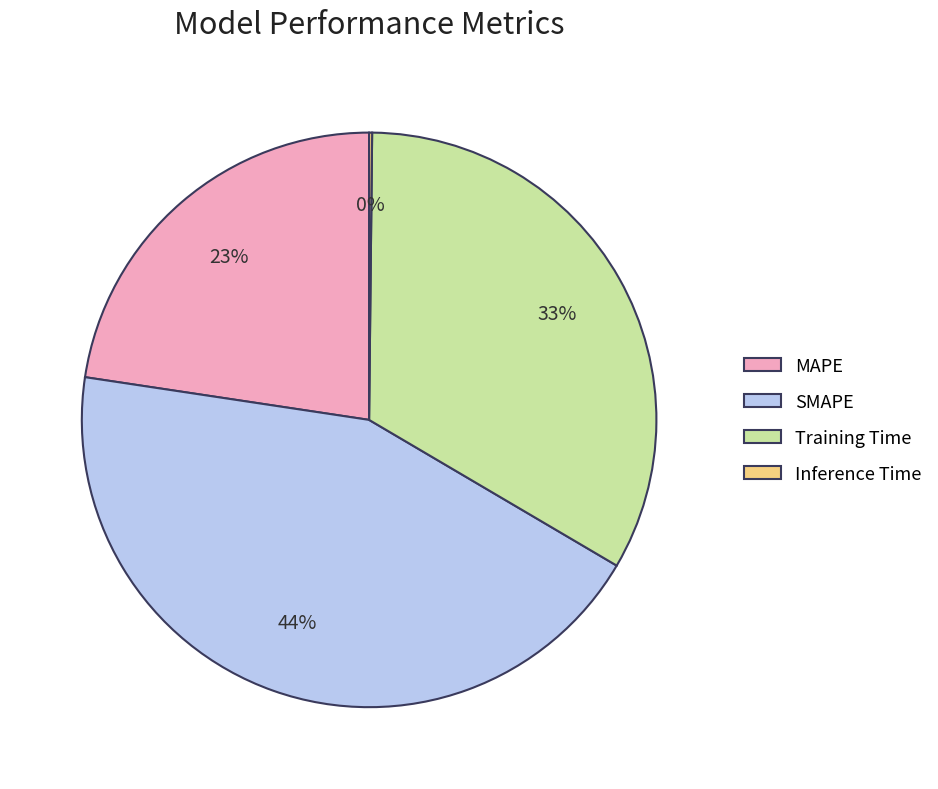

Is it true that SMAPE is 44% of the pie?

True